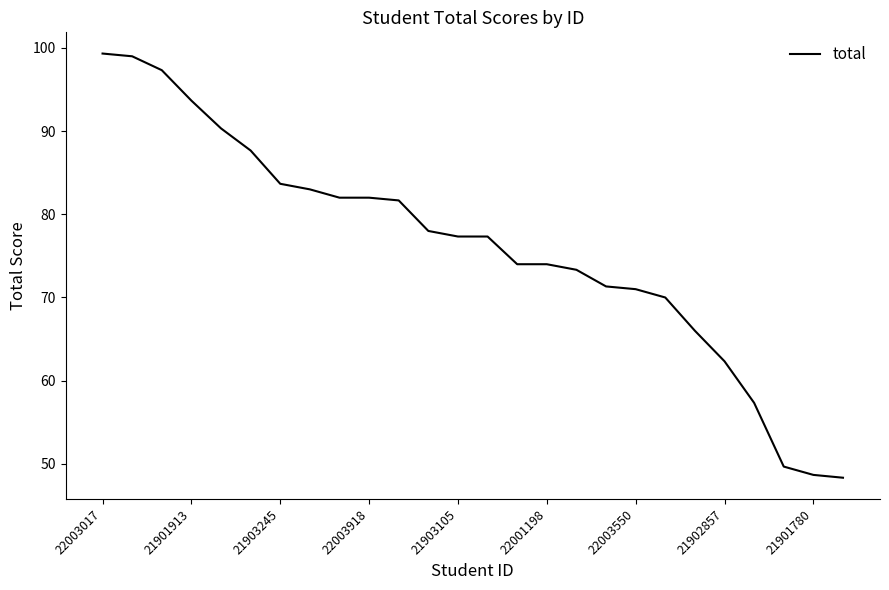

What is the greatest value displayed?

99.3